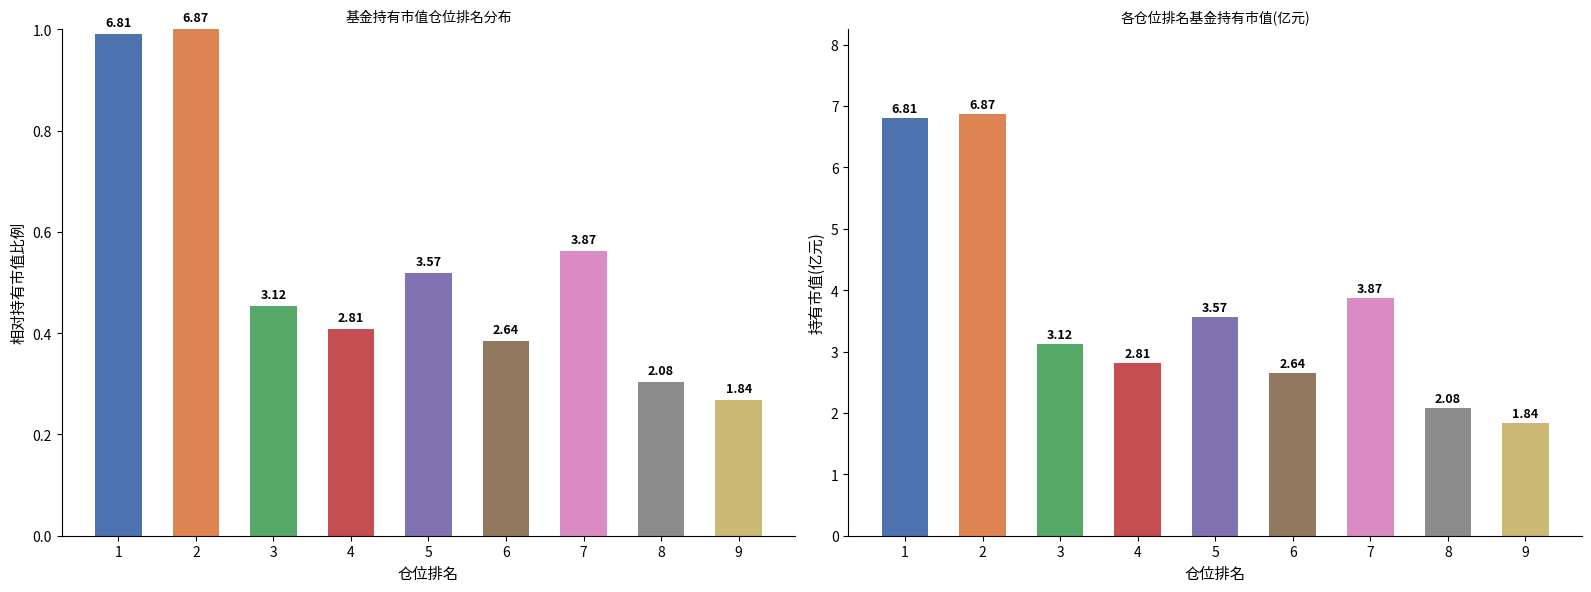

Are the bars grouped side by side (vs. stacked)?

No